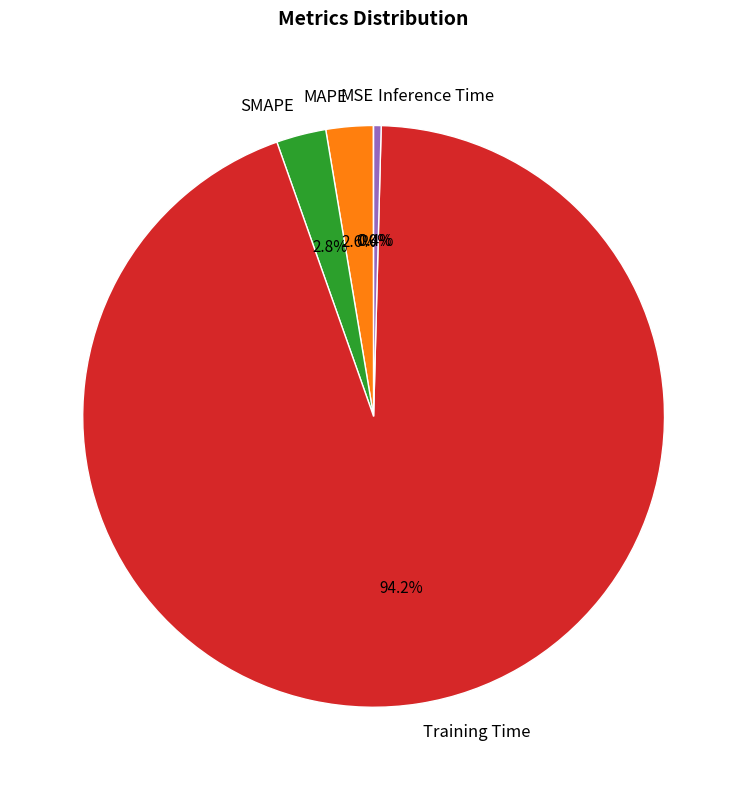

The Training Time slice represents 86% of the pie. True or false?

False